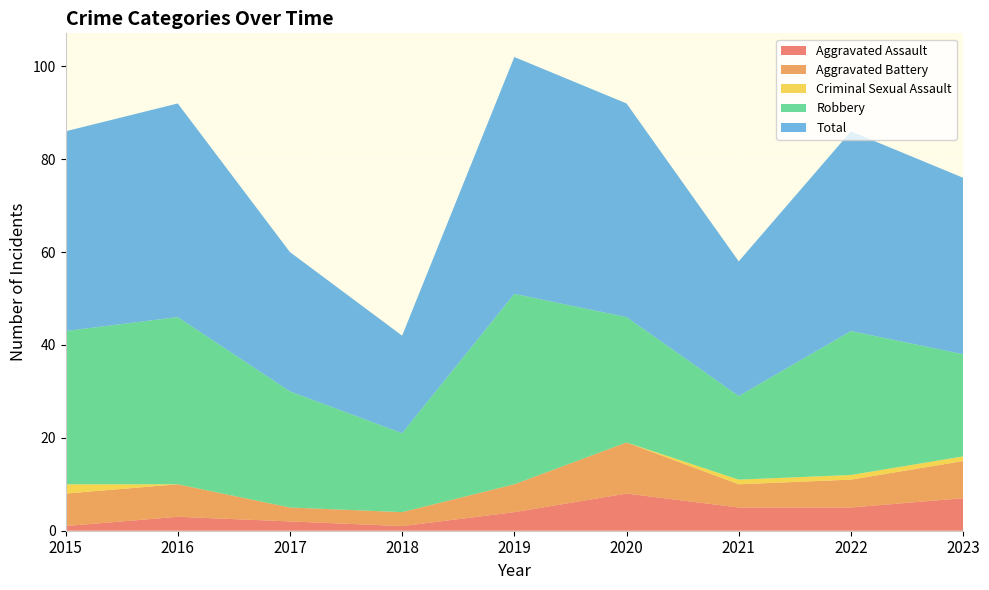

Reading left to right, list all the values displayed in this chart.

Aggravated Assault: 2015=1	2016=3	2017=2	2018=1	2019=4	2020=8	2021=5	2022=5	2023=7
Aggravated Battery: 2015=7	2016=7	2017=3	2018=3	2019=6	2020=11	2021=5	2022=6	2023=8
Criminal Sexual Assault: 2015=2	2016=0	2017=0	2018=0	2019=0	2020=0	2021=1	2022=1	2023=1
Robbery: 2015=33	2016=36	2017=25	2018=17	2019=41	2020=27	2021=18	2022=31	2023=22
Total: 2015=43	2016=46	2017=30	2018=21	2019=51	2020=46	2021=29	2022=43	2023=38